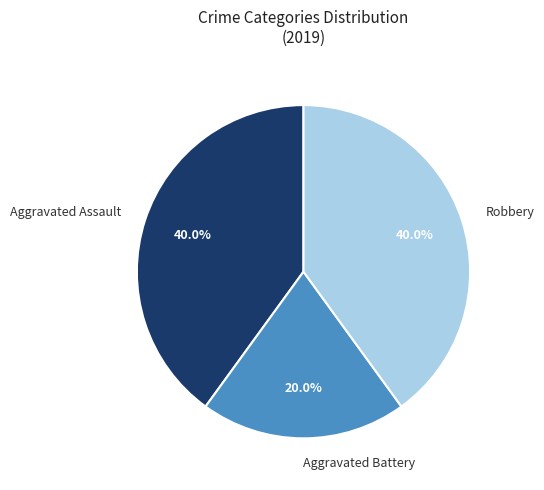

Approximately how many times larger is the value at Aggravated Battery compared to Aggravated Assault?

0.5